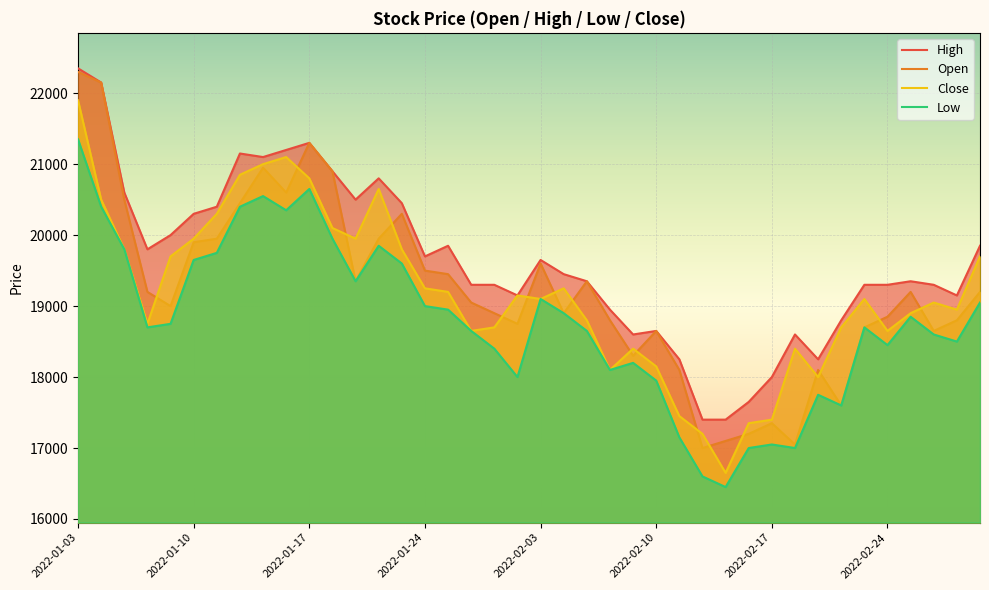

Which series has the largest total across all categories?

High